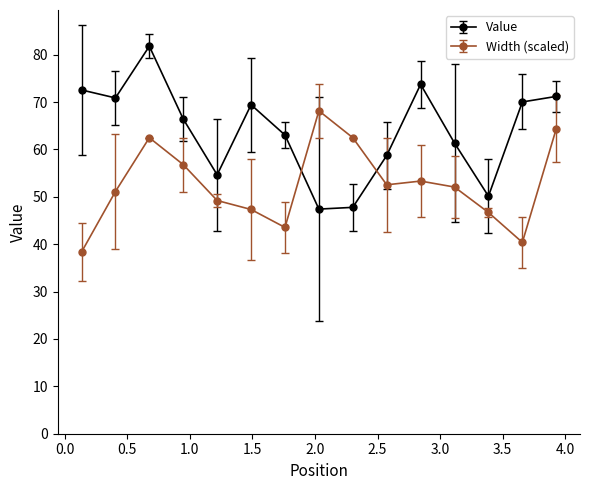

What are all the series names shown in the legend?

Value, Width (scaled)